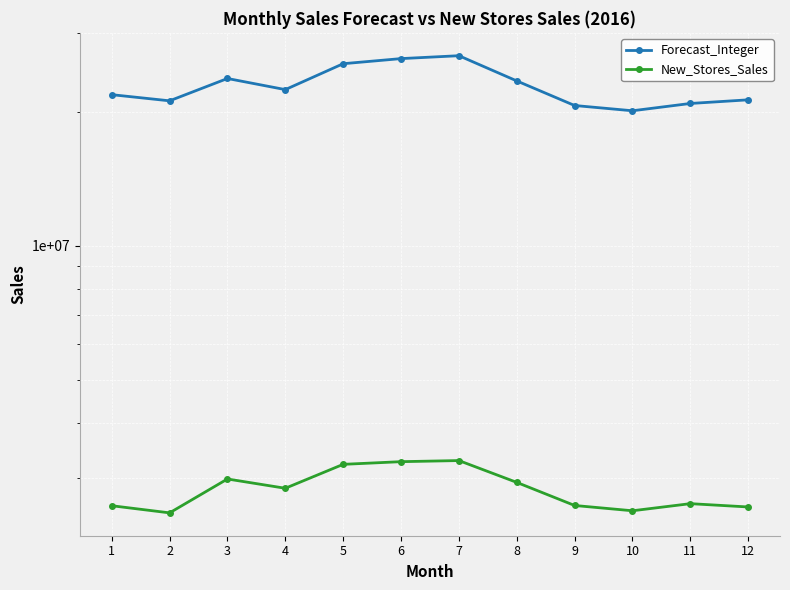

In New_Stores_Sales, how many points are higher than both neighbors (excluding endpoints)?

3